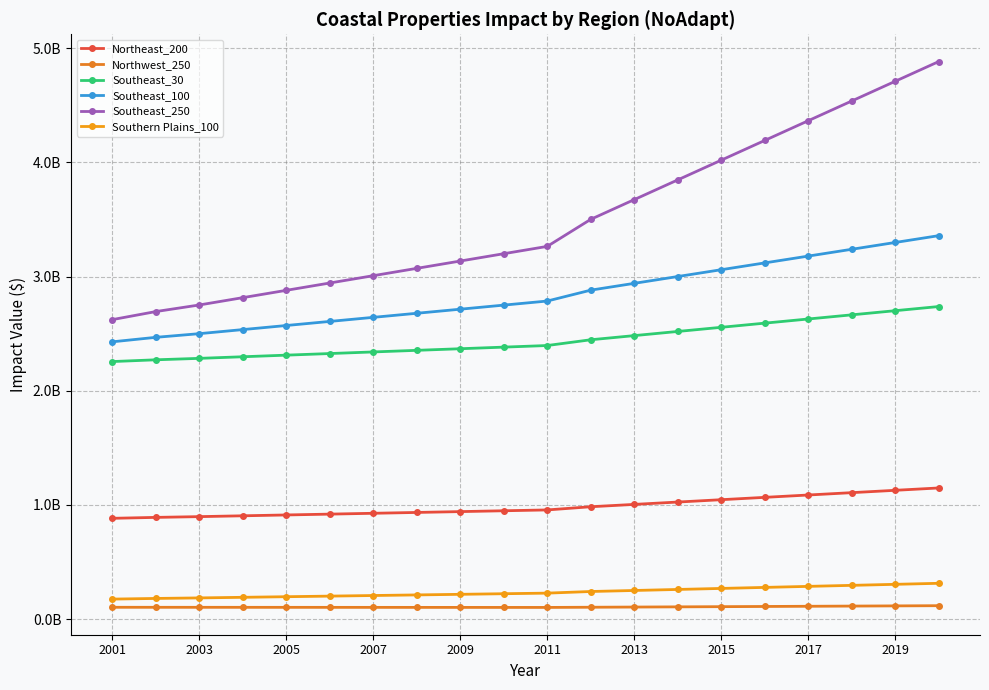

What is the maximum value for Northwest_250?

118078825.4